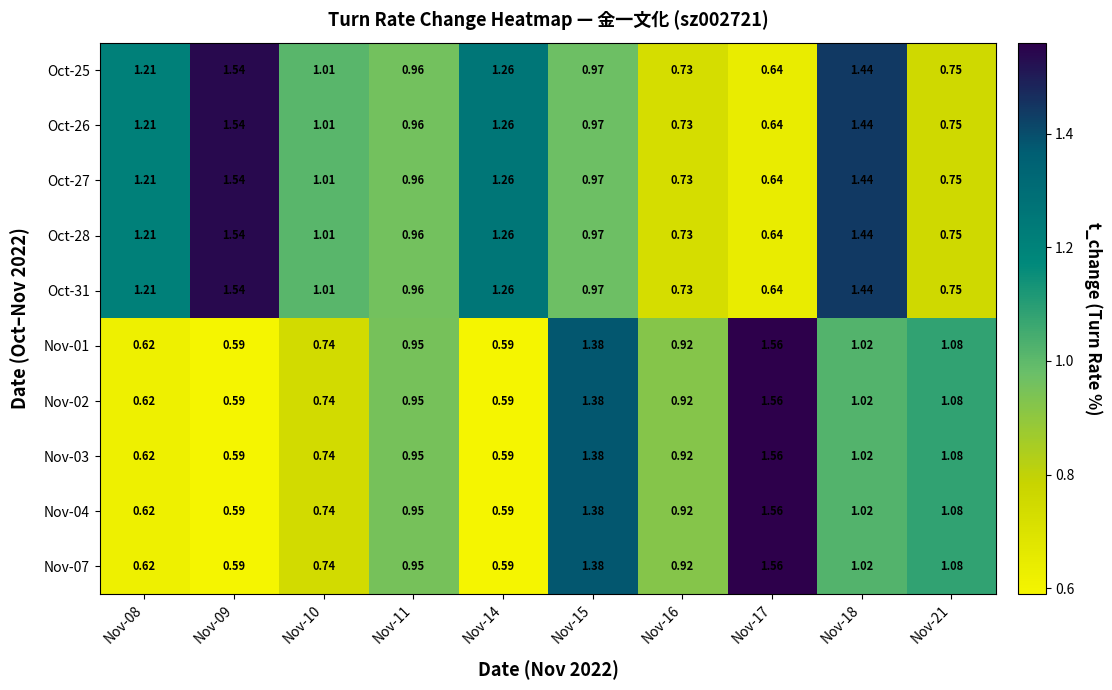

How many data points does each series have?

10